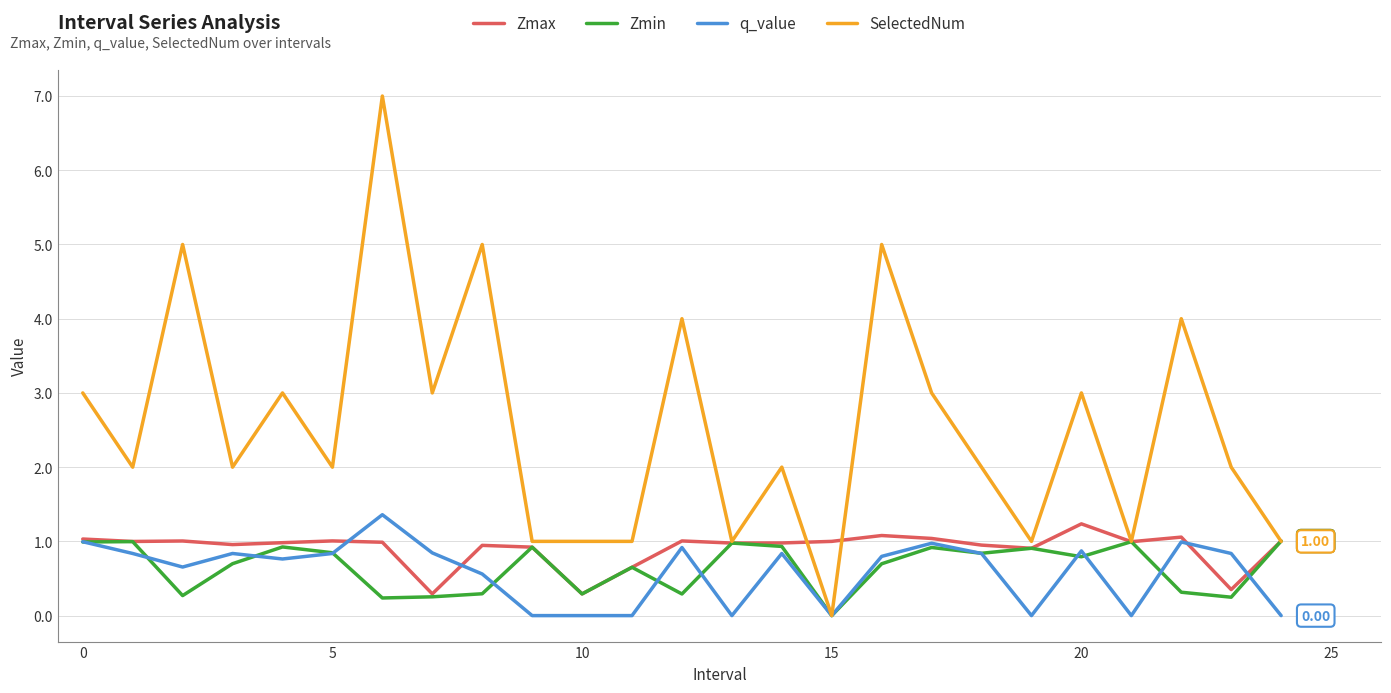

Which series has the widest spread of values?

SelectedNum